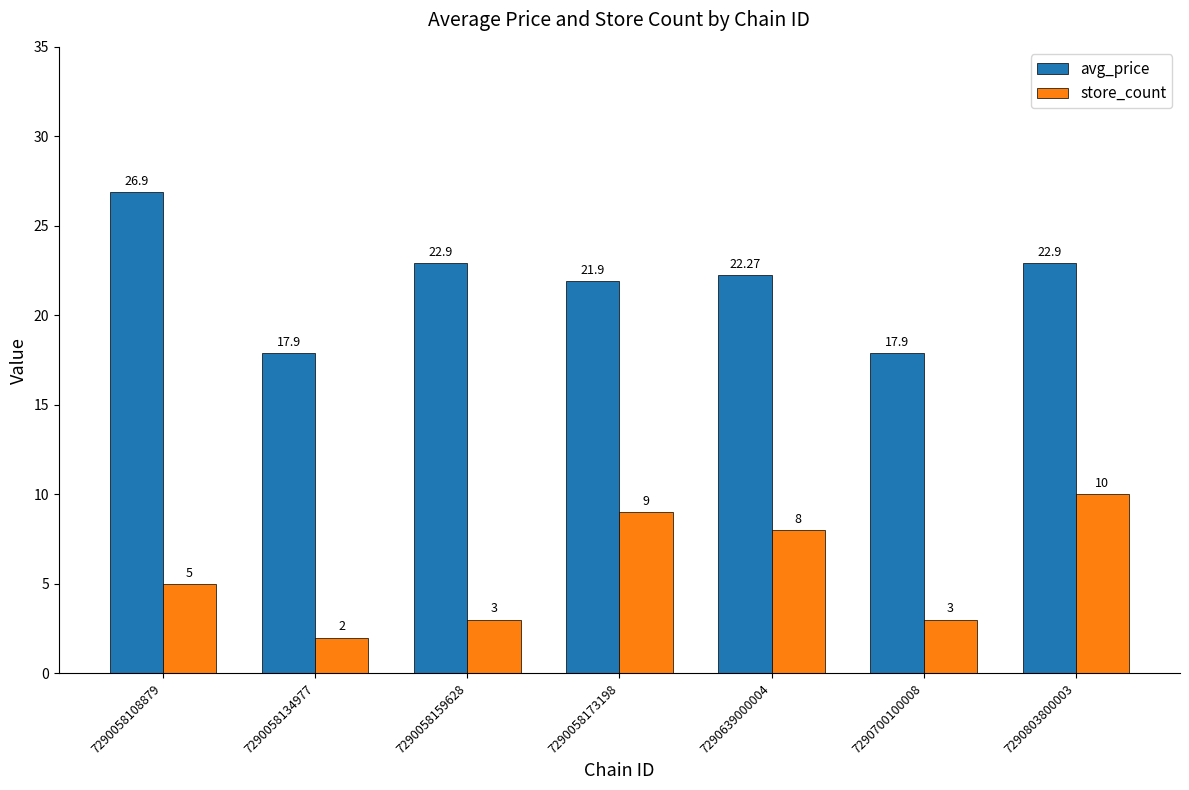

How many distinct data groups are displayed?

2